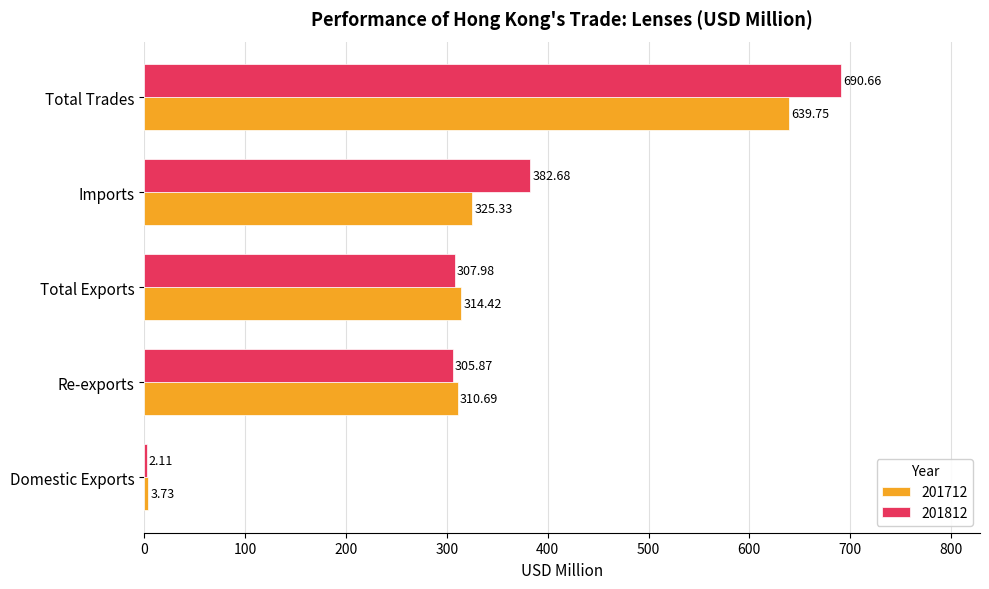

What is the sum of the 201712 values at Total Trades and Imports?

965.1